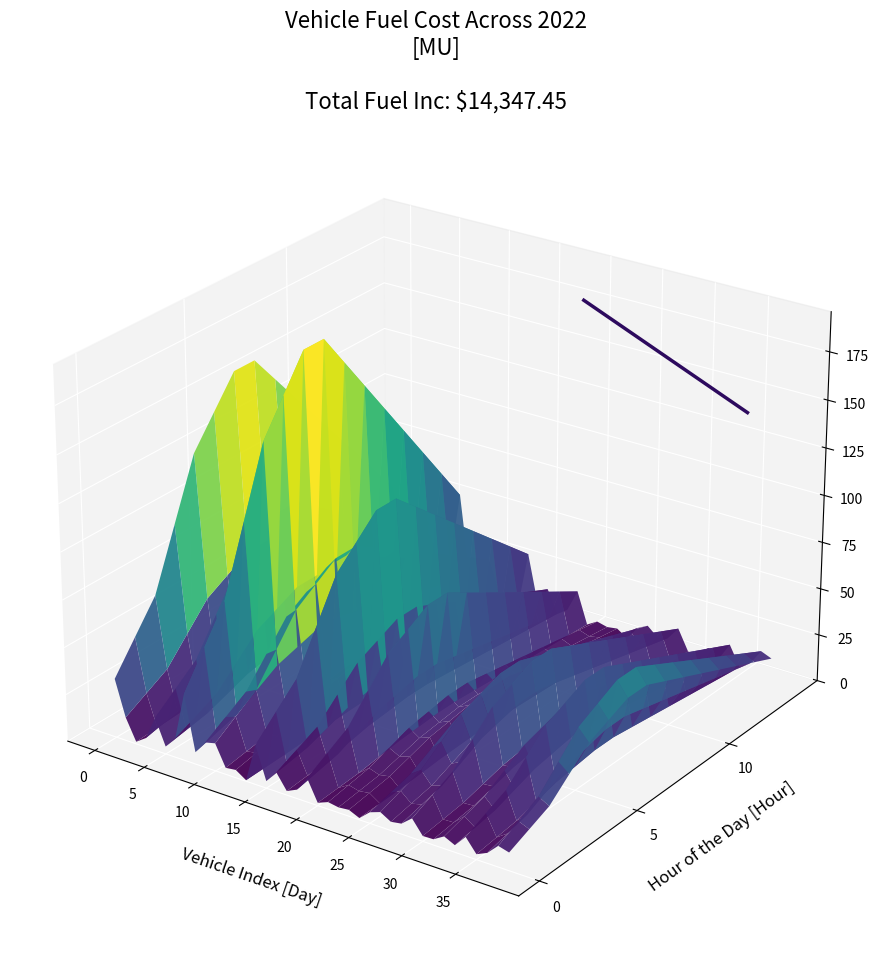

List the labels in order of value, largest first.

0, 5